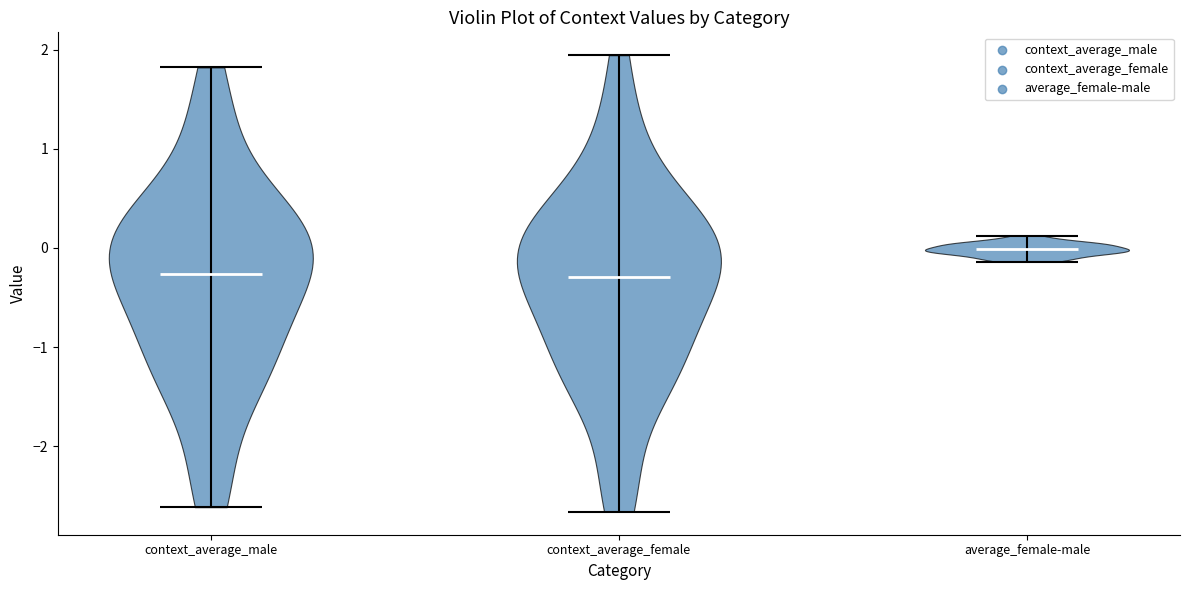

Where does the median line of the violin for context_average_male sit on the y-axis? The values are not printed on the chart, so give them approximately, as read against the axis.

-0.3